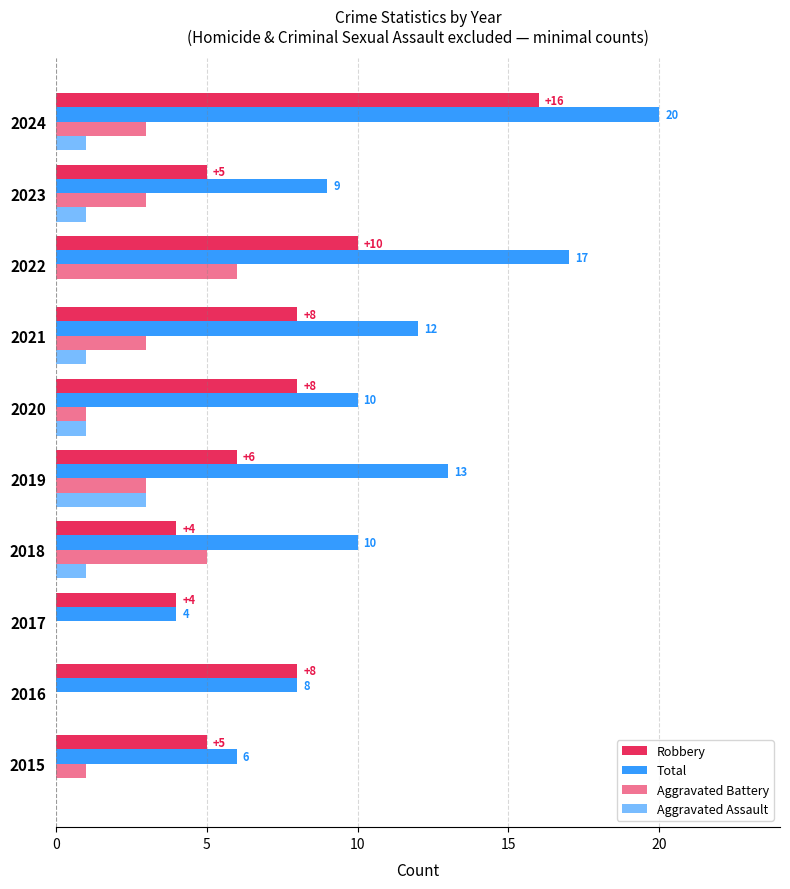

Count the number of data series in this chart.

4